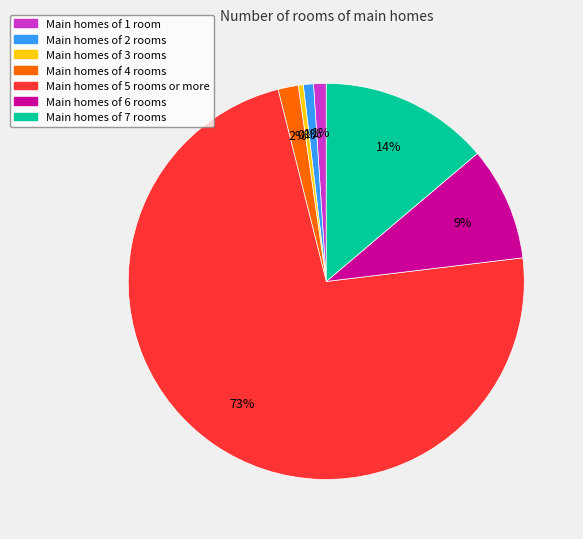

How many segments does this pie chart have?

7